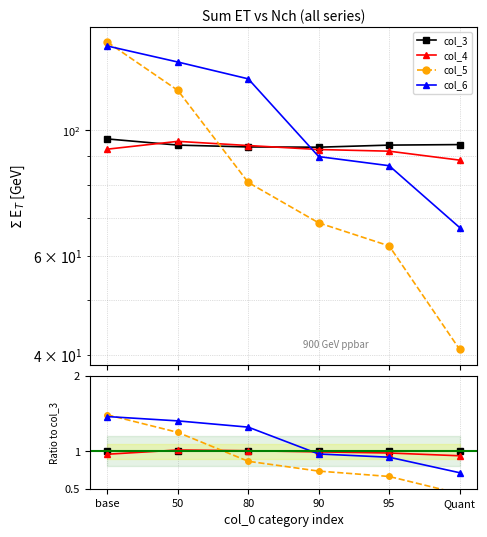

Reading left to right, what are all the values shown in this chart?

col_3: 1.0	1.0	1.0	1.0	1.0	1.0
col_4: 1.0	1.0	1.0	1.0	1.0	0.9
col_5: 1.5	1.3	0.9	0.7	0.7	0.4
col_6: 1.5	1.4	1.3	1.0	0.9	0.7